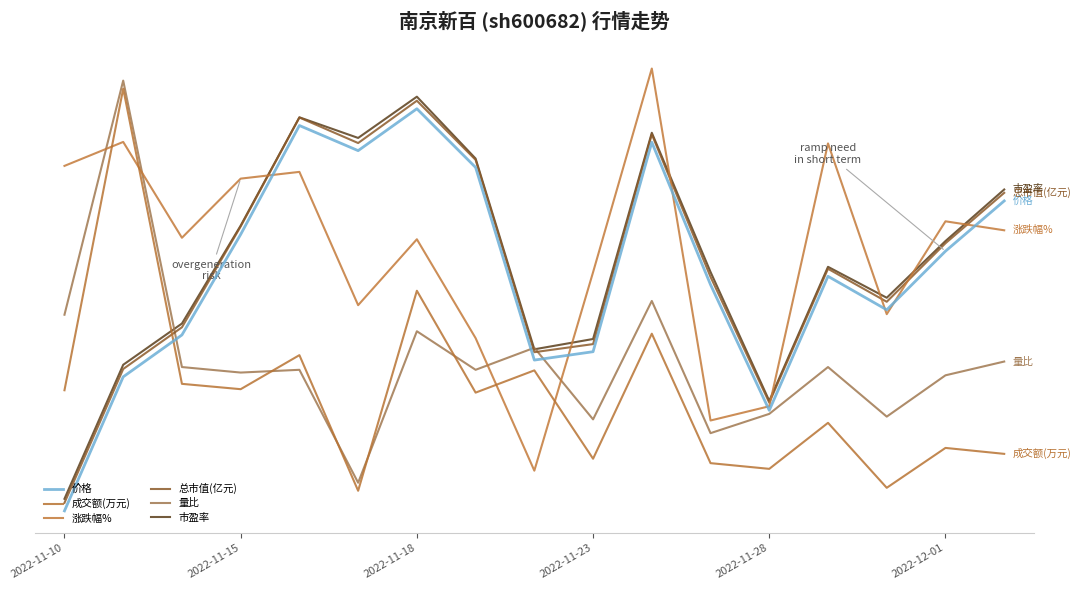

Is this an area chart (filled region under the line)?

No